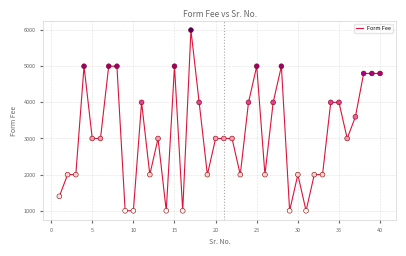

What is the difference between the maximum and minimum values?

5000